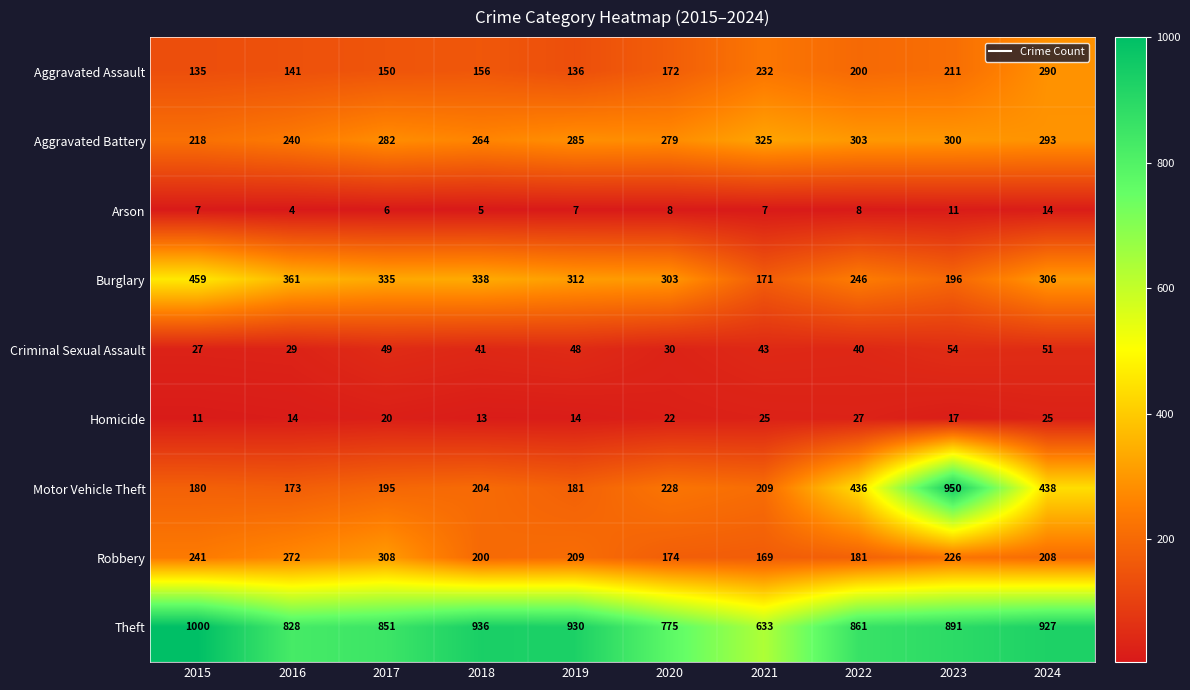

Between 2019 and 2024, which series saw the biggest shift?

Motor Vehicle Theft